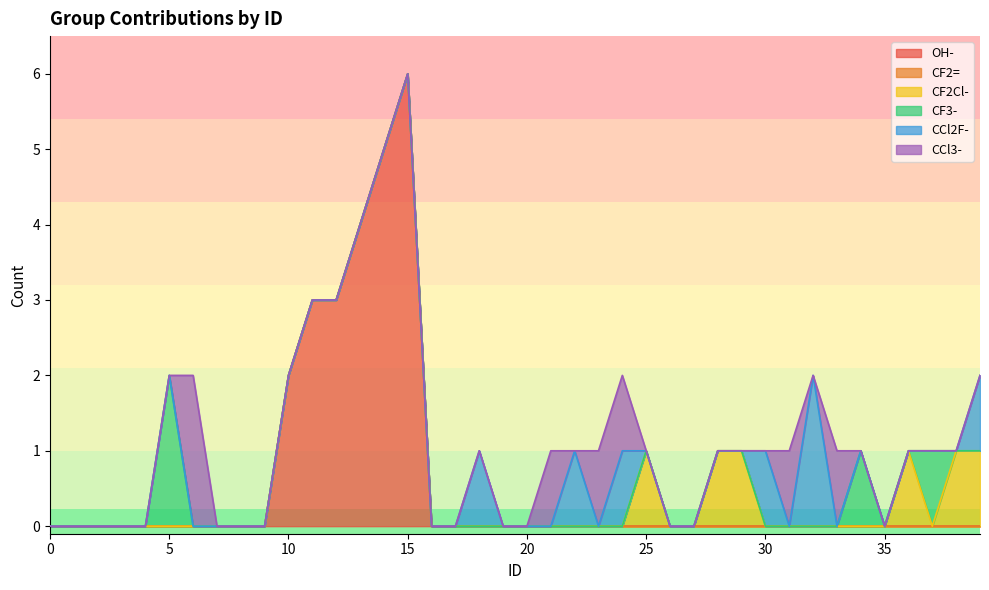

Does the chart have visible grid lines?

No